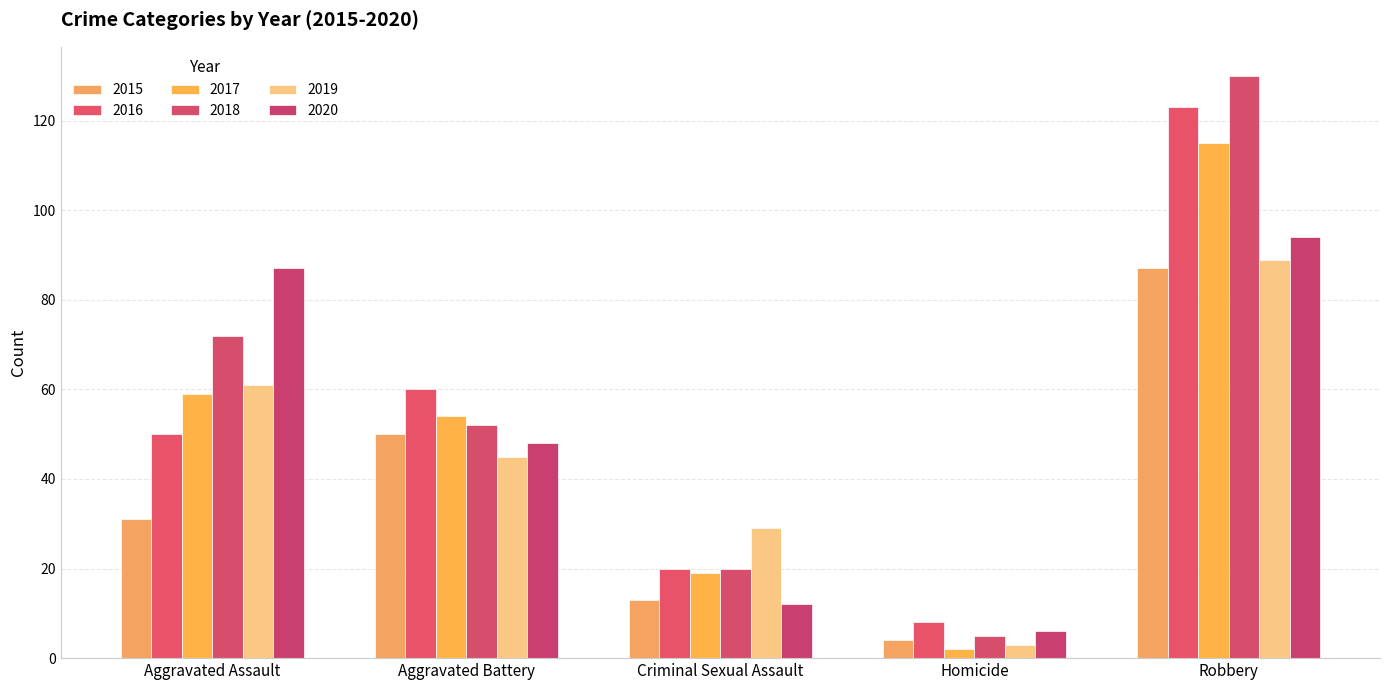

What is the spread (max minus min) of values at Aggravated Assault?

56